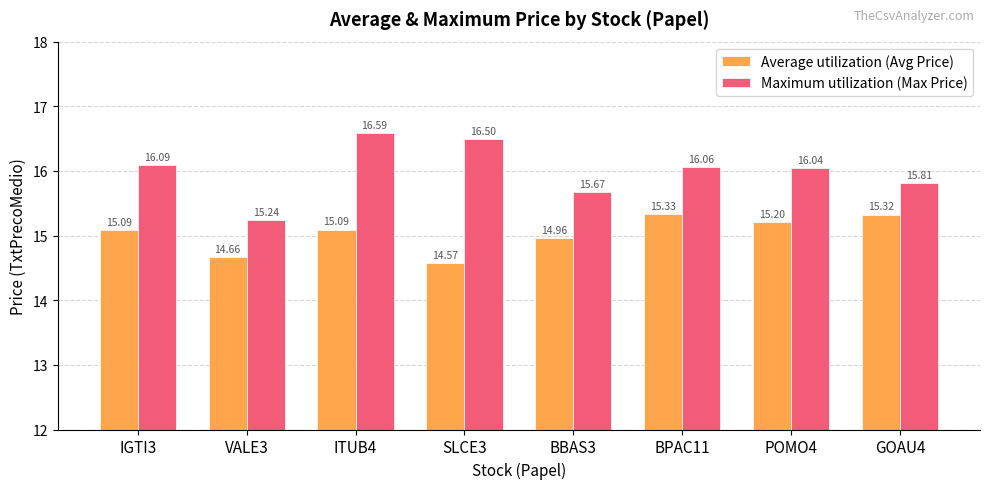

What is the approximate value of Average utilization (Avg Price) at VALE3?

14.7